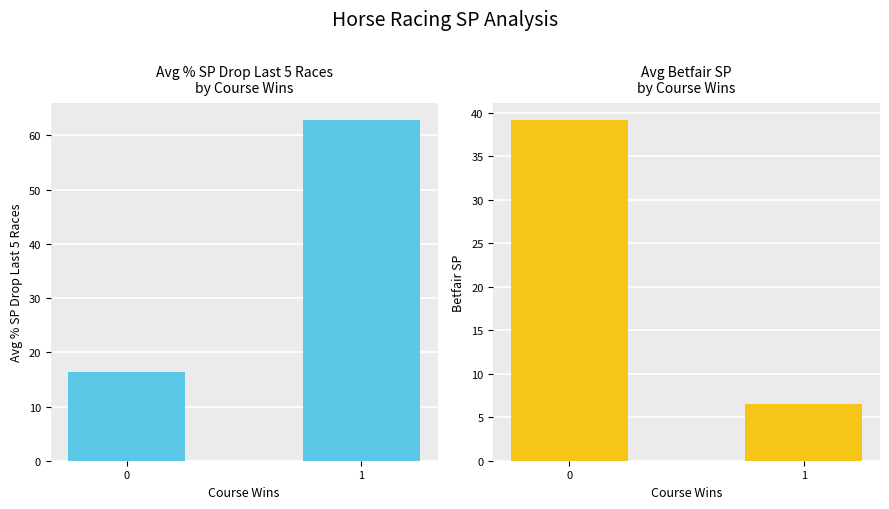

At which category does the chart reach its peak across all series?

1